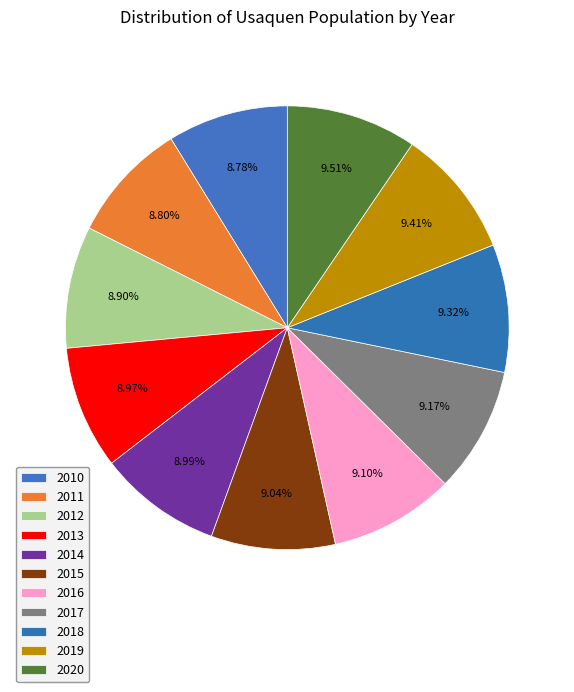

Rank the categories by value from lowest to highest.

2010, 2011, 2012, 2013, 2014, 2015, 2016, 2017, 2018, 2019, 2020